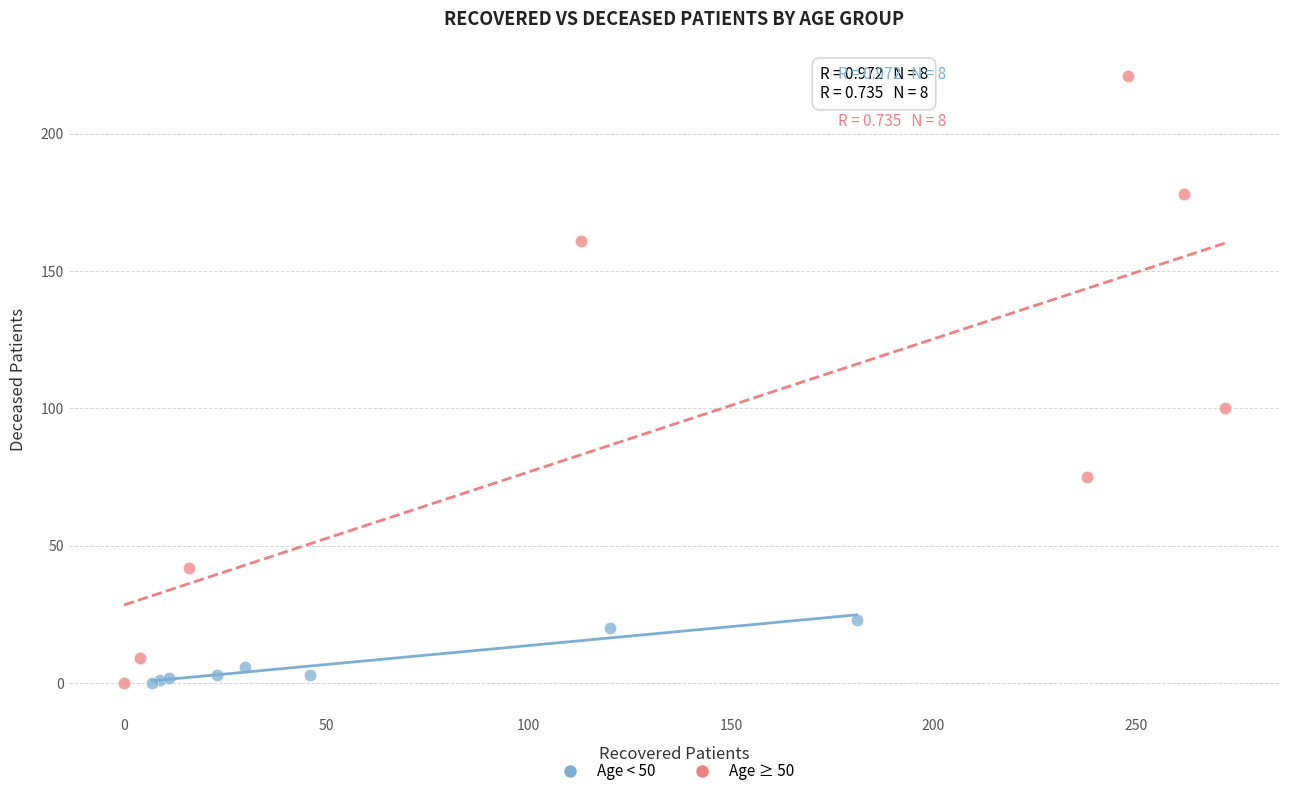

Which series has the widest spread of Y values?

Age ≥ 50